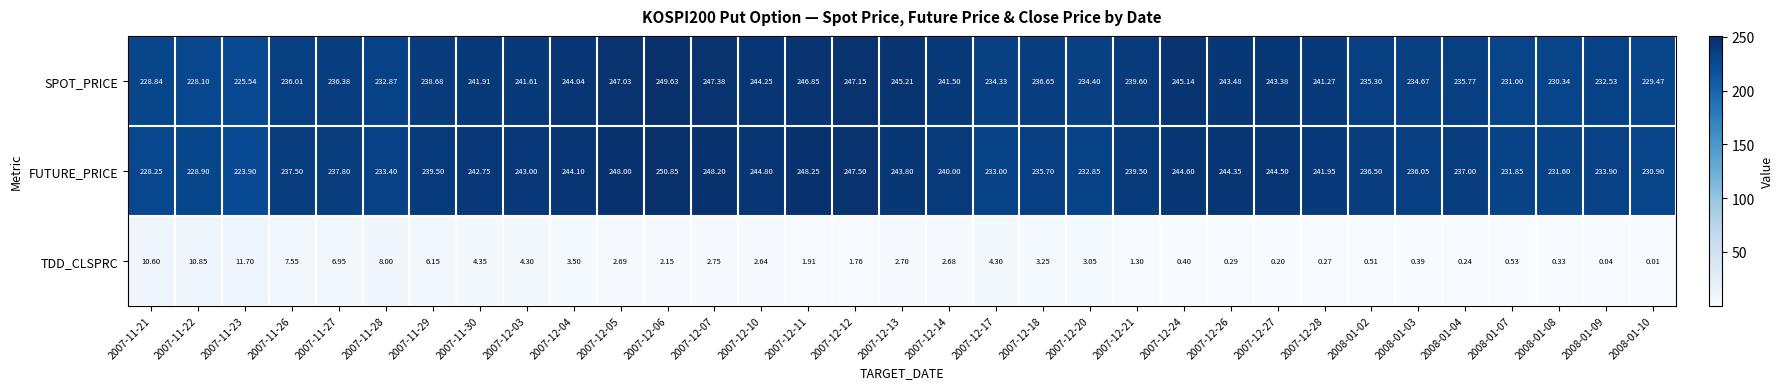

How many distinct data groups are displayed?

3